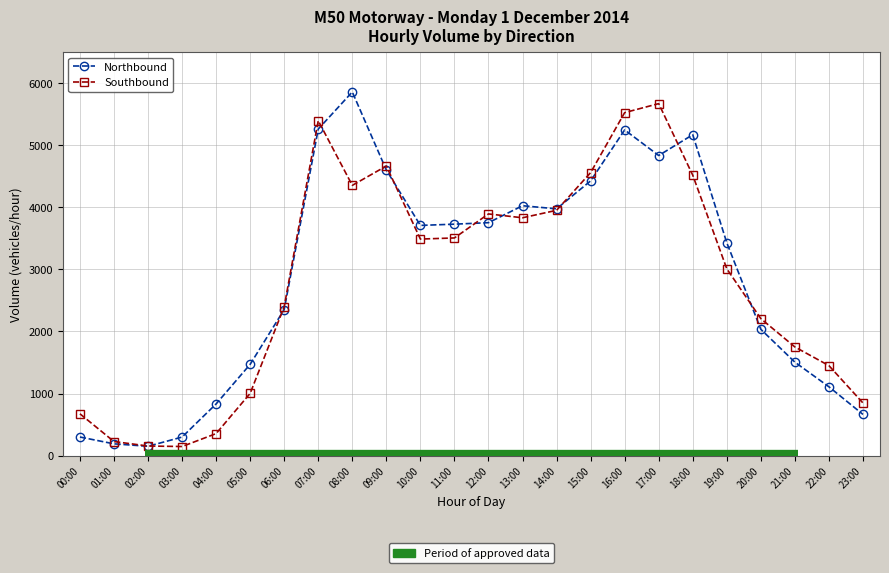

What is the label of the 6th point from the right?

18:00